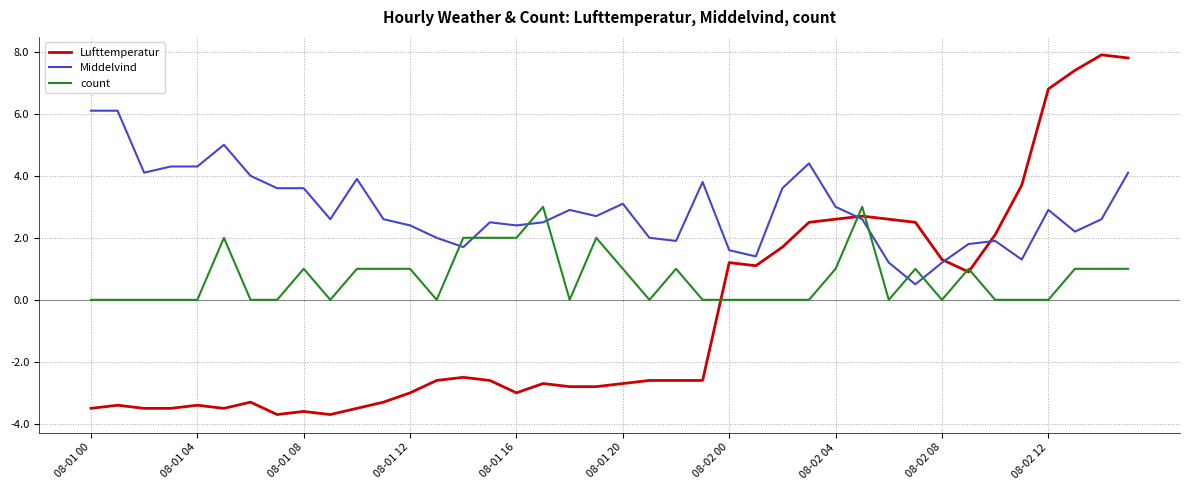

What is the average value of the Middelvind series?

2.9